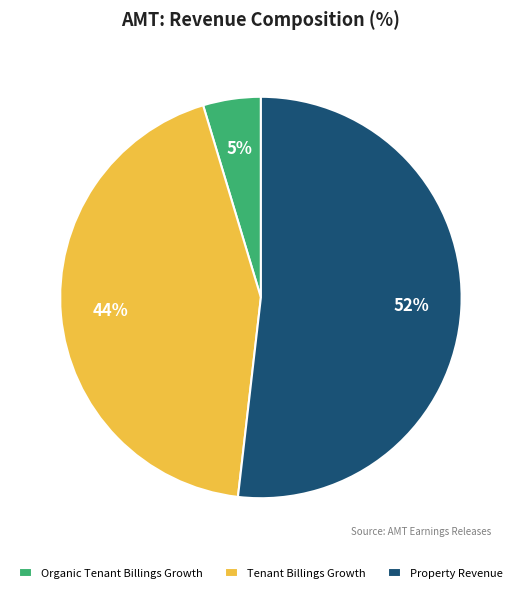

The Tenant Billings Growth slice represents 44% of the pie. True or false?

True